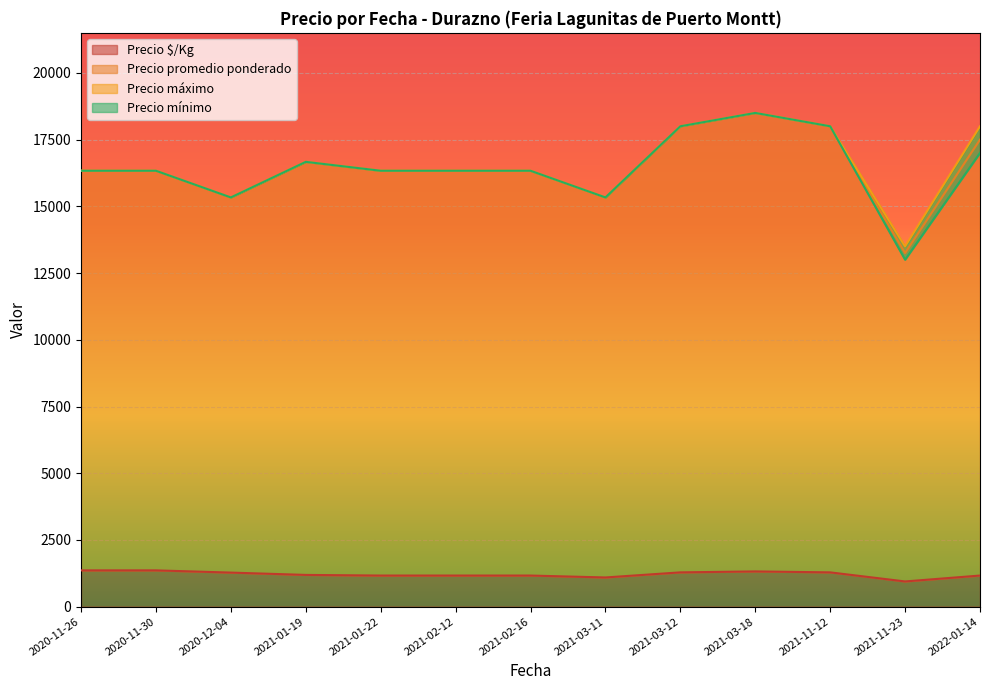

True or false: Precio máximo and Precio $/Kg cross at least once.

False